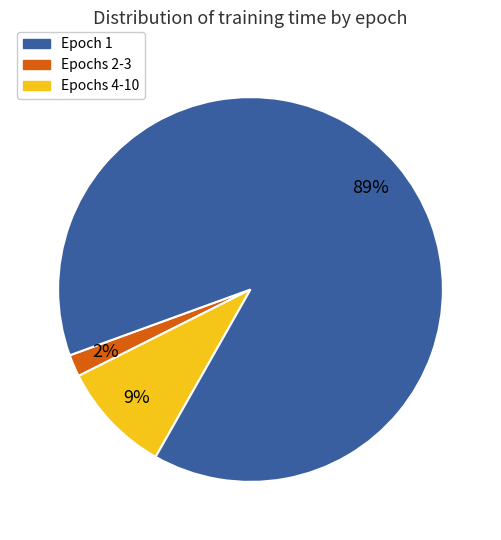

Count the number of slices in the pie.

3